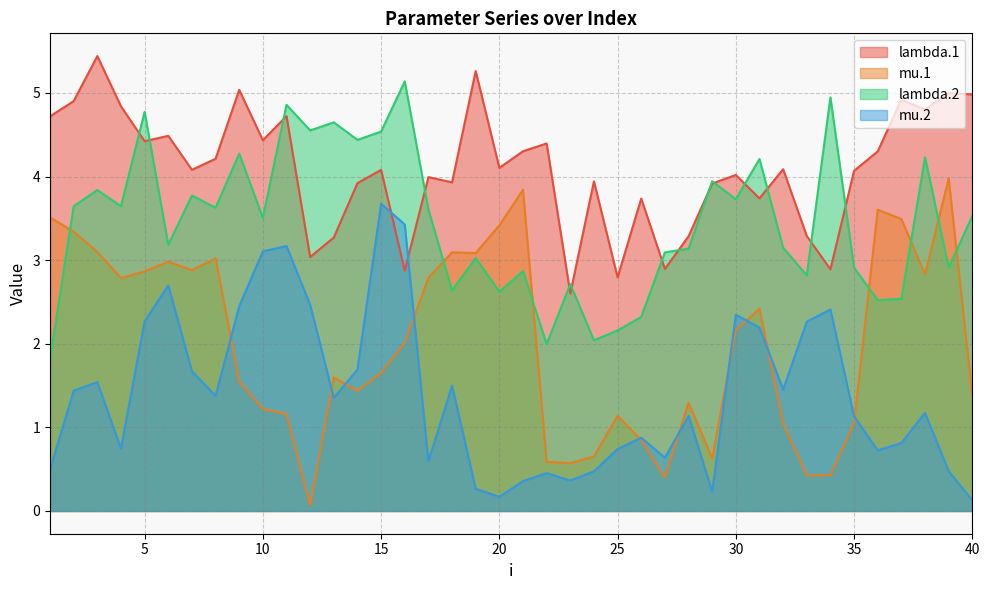

After their last crossing, which series has the higher values: lambda.1 or lambda.2?

lambda.1